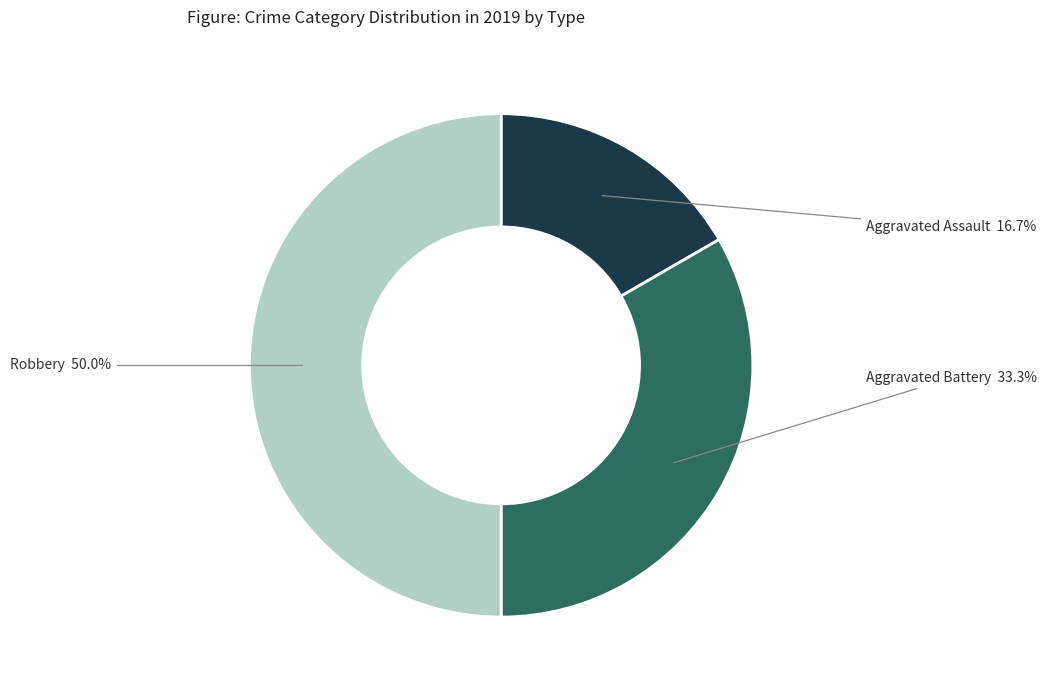

Which slice is the smallest?

Aggravated Assault